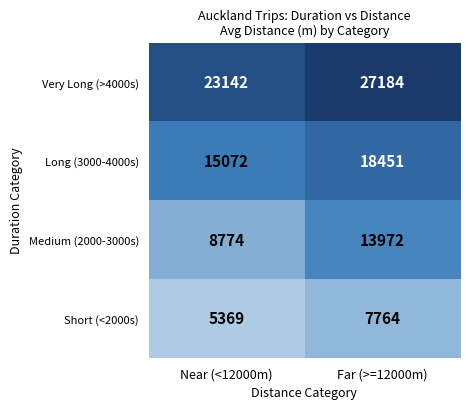

List the series in order of their peak value, highest first.

Very Long (>4000s), Long (3000-4000s), Medium (2000-3000s), Short (<2000s)